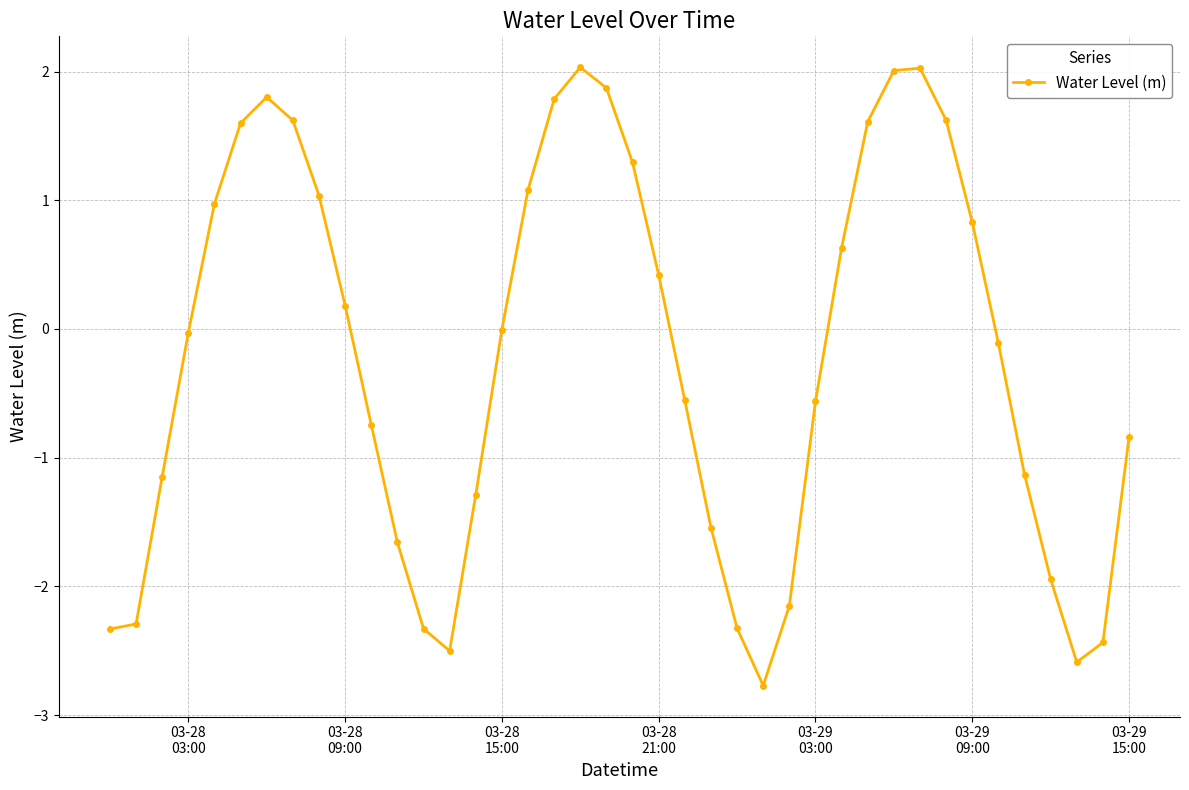

Does the chart have visible grid lines?

Yes